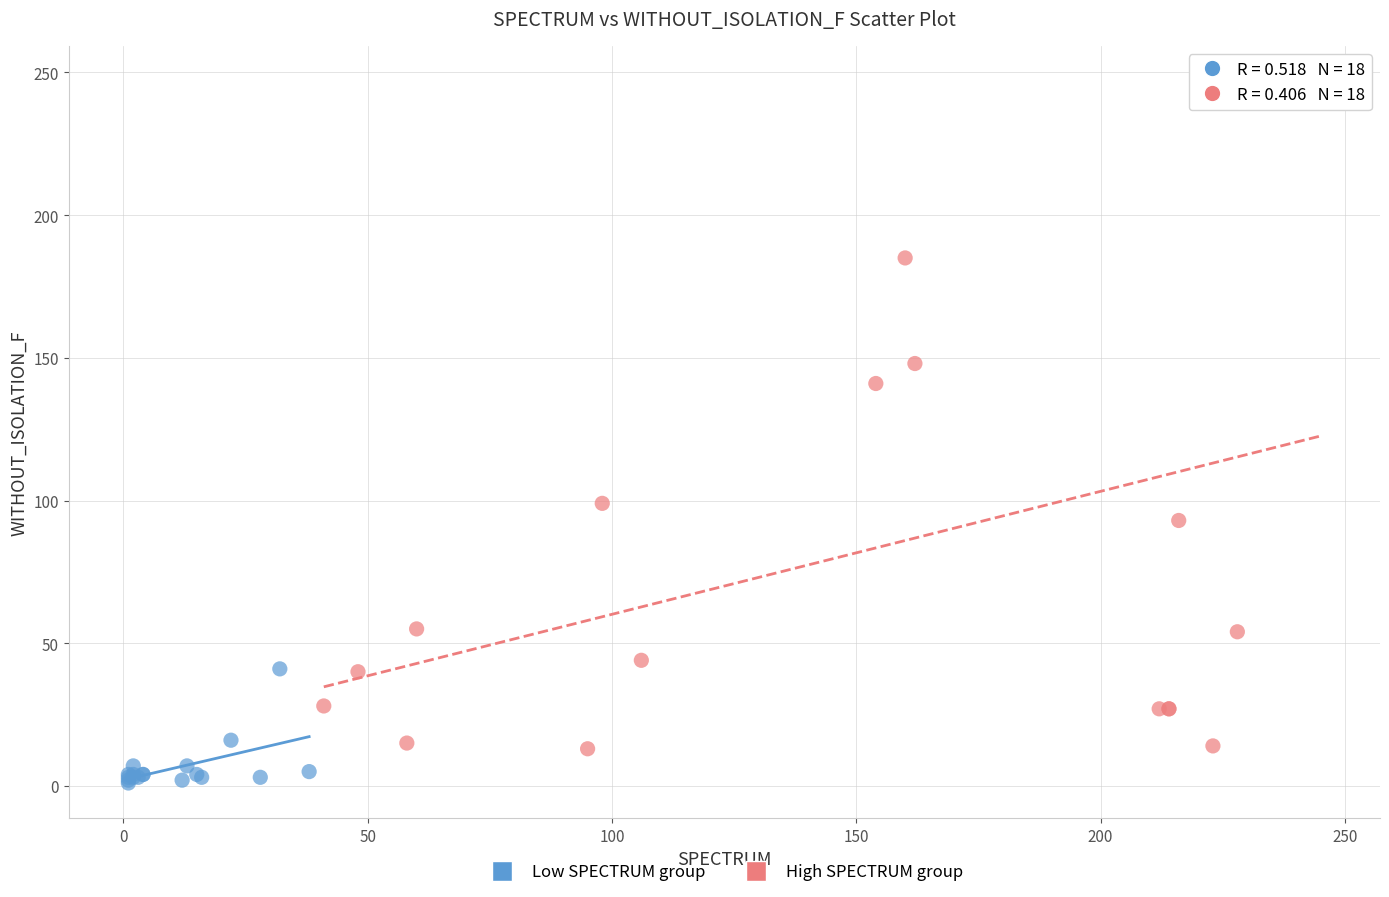

Which series has the widest spread of Y values?

High SPECTRUM group